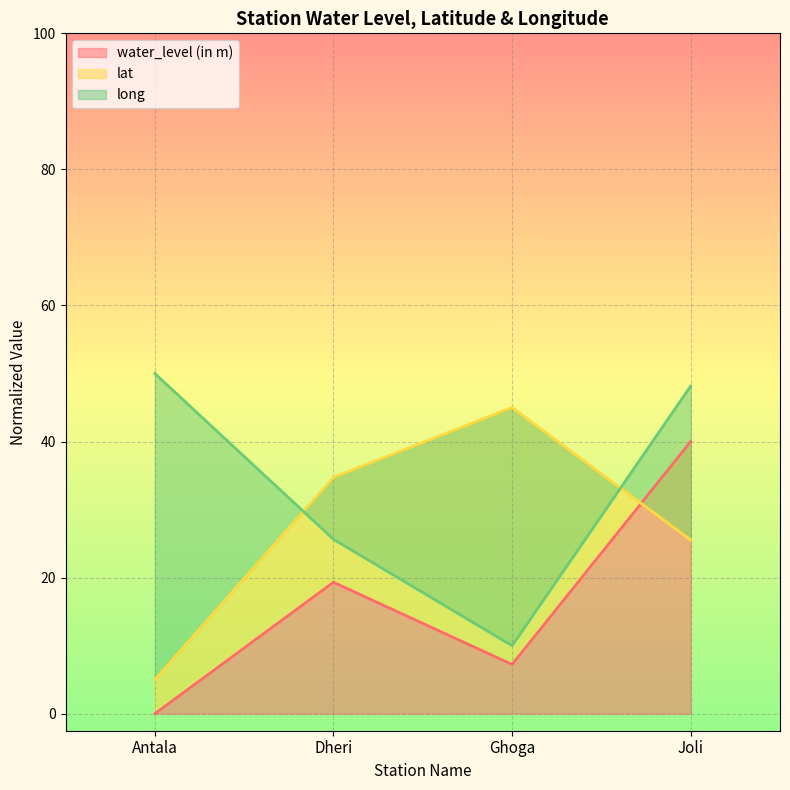

Which series has the widest spread of values?

water_level (in m)